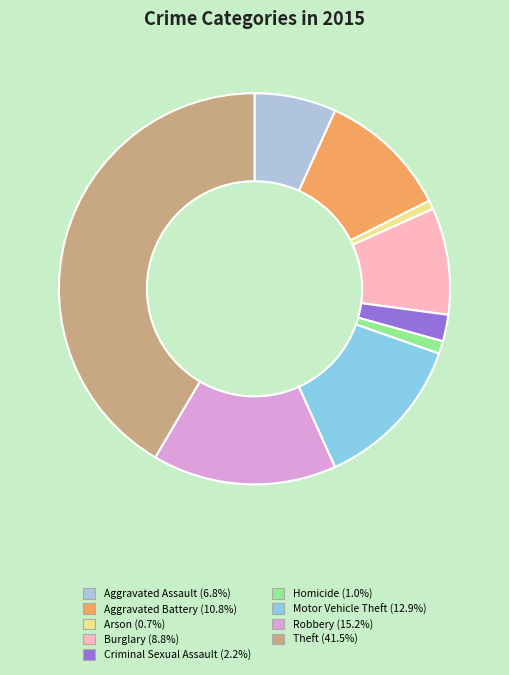

Combined, do Aggravated Assault and Burglary account for over 50%?

No